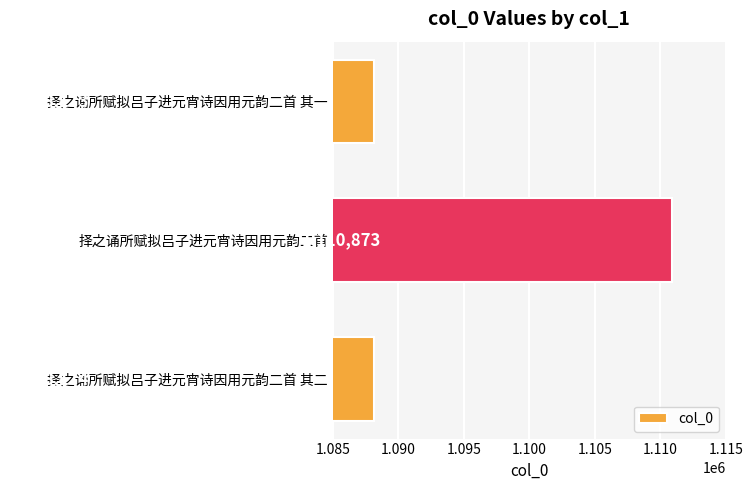

Which has a higher value, 择之诵所赋拟吕子进元宵诗因用元韵二首 其一 or 择之诵所赋拟吕子进元宵诗因用元韵二首?

择之诵所赋拟吕子进元宵诗因用元韵二首